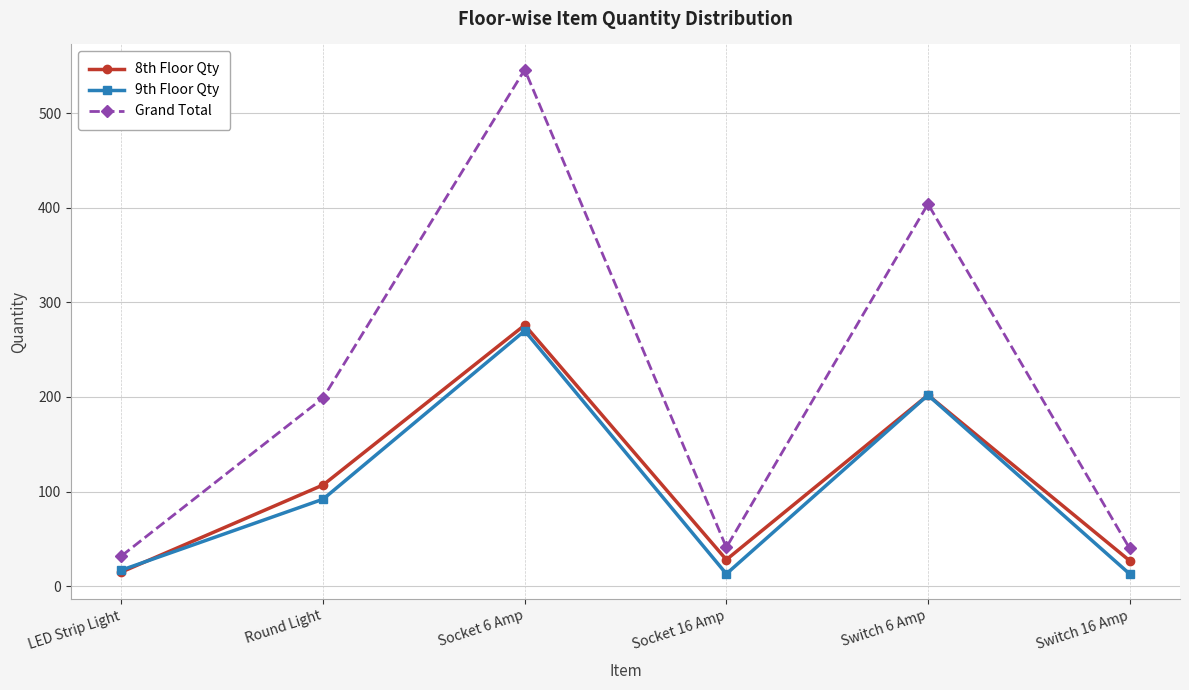

Between Socket 6 Amp and Switch 6 Amp, which series saw the biggest shift?

Grand Total